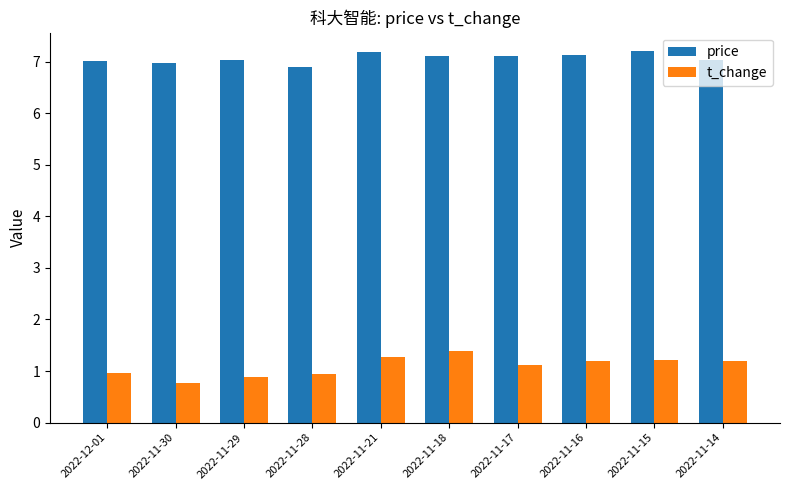

The value of price at 2022-11-16 is 11.7. True or false?

False